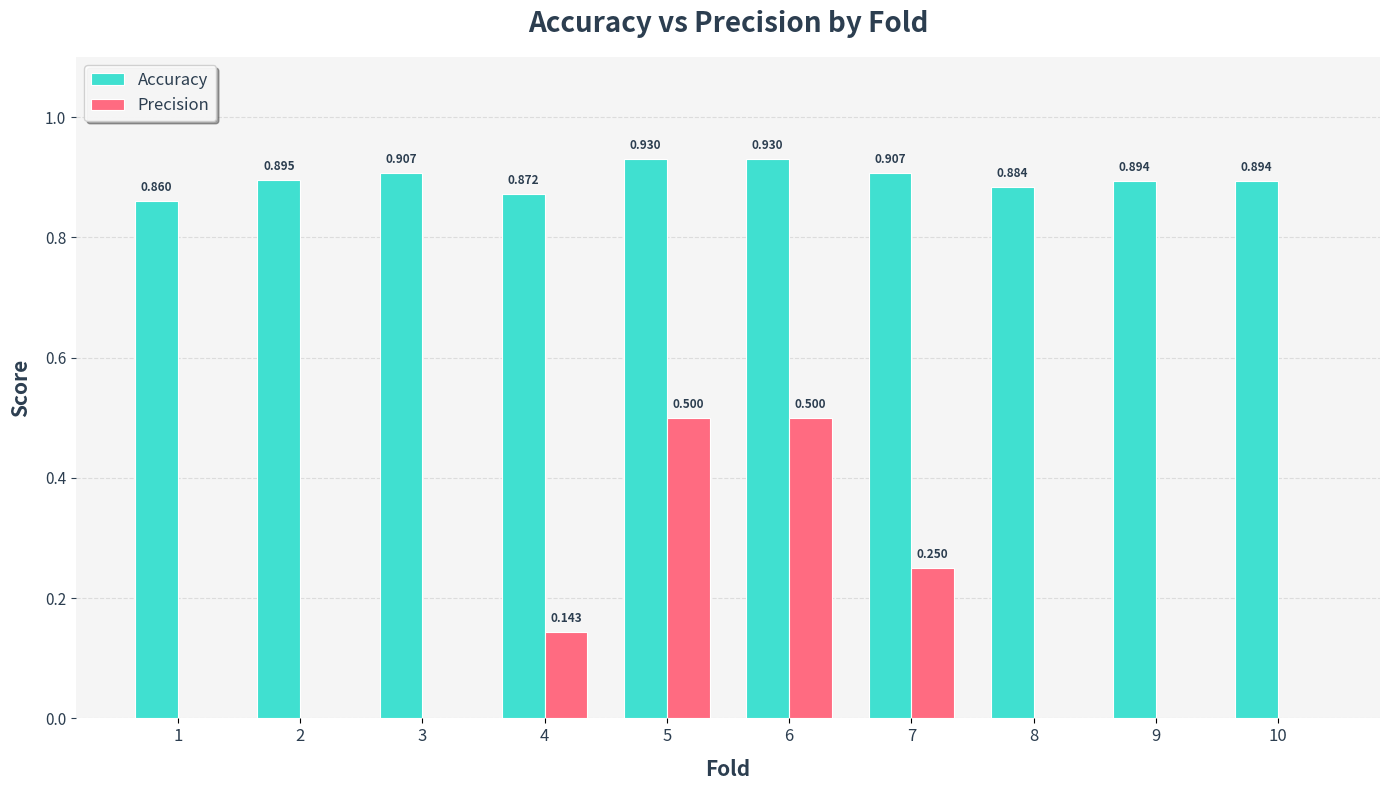

Which series has the largest total across all categories?

Accuracy